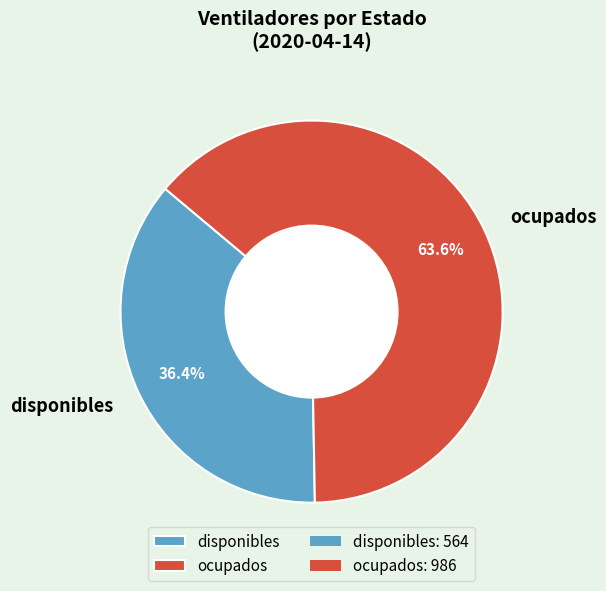

What is the largest slice in the pie chart?

ocupados